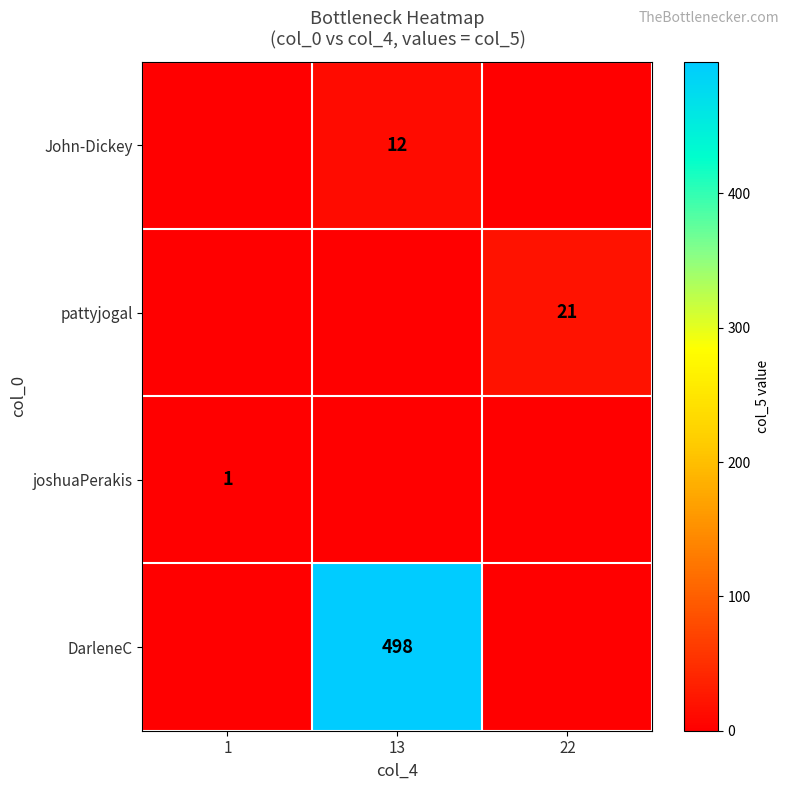

The pattyjogal series shows 34 at 22. True or false?

False